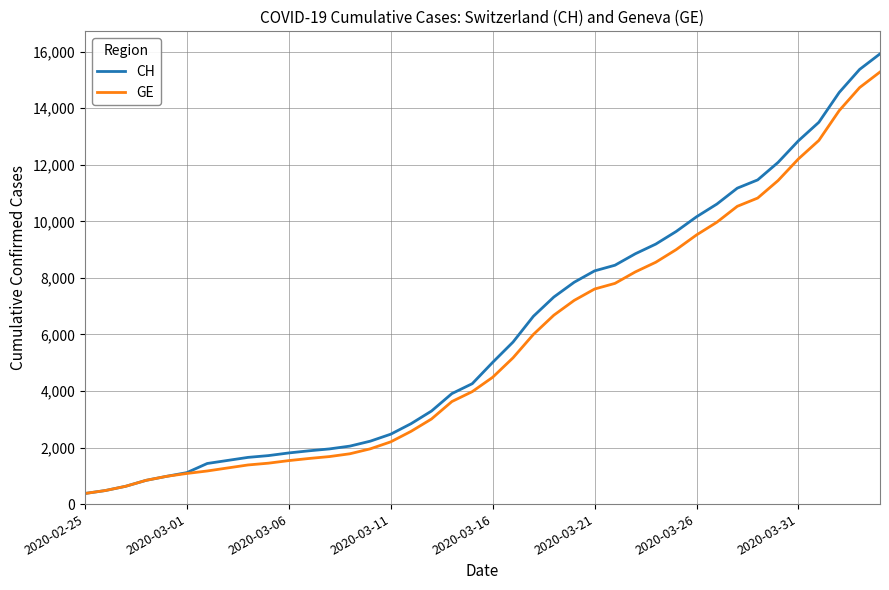

What is the lowest value of the CH series?

375